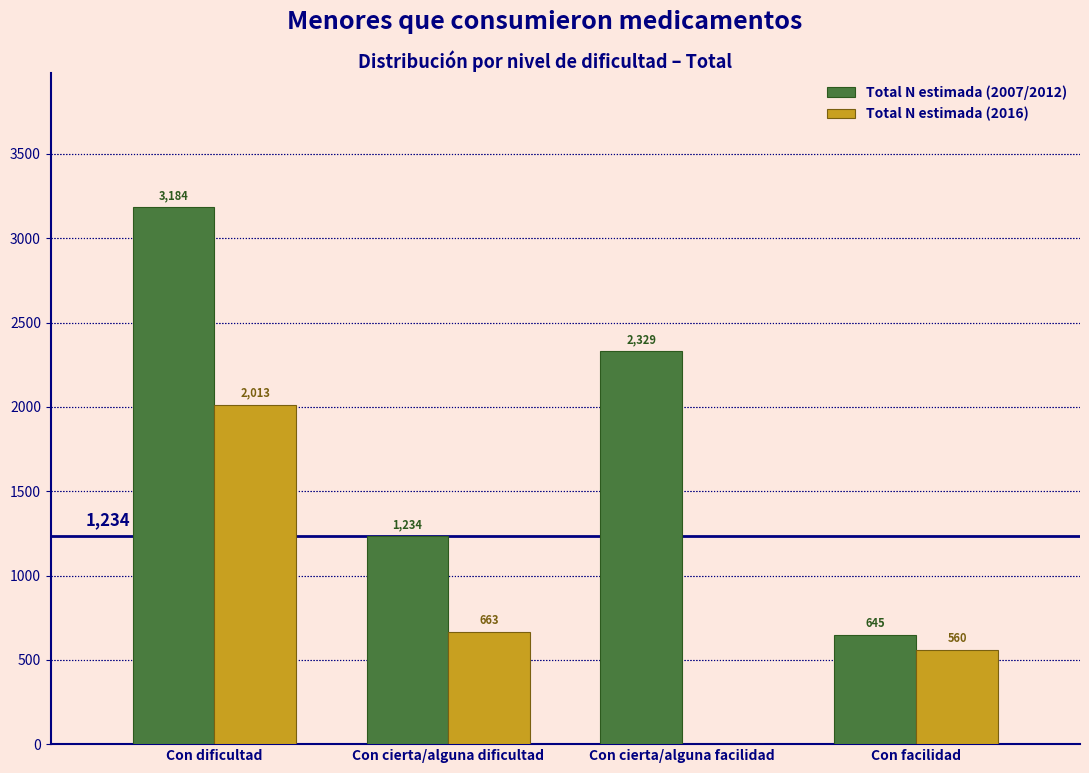

Reading left to right, what are all the values shown in this chart?

Total N estimada (2007/2012): Con dificultad=3184	Con cierta/alguna dificultad=1234	Con cierta/alguna facilidad=2329	Con facilidad=645
Total N estimada (2016): Con dificultad=2013	Con cierta/alguna dificultad=663	Con cierta/alguna facilidad=0	Con facilidad=560